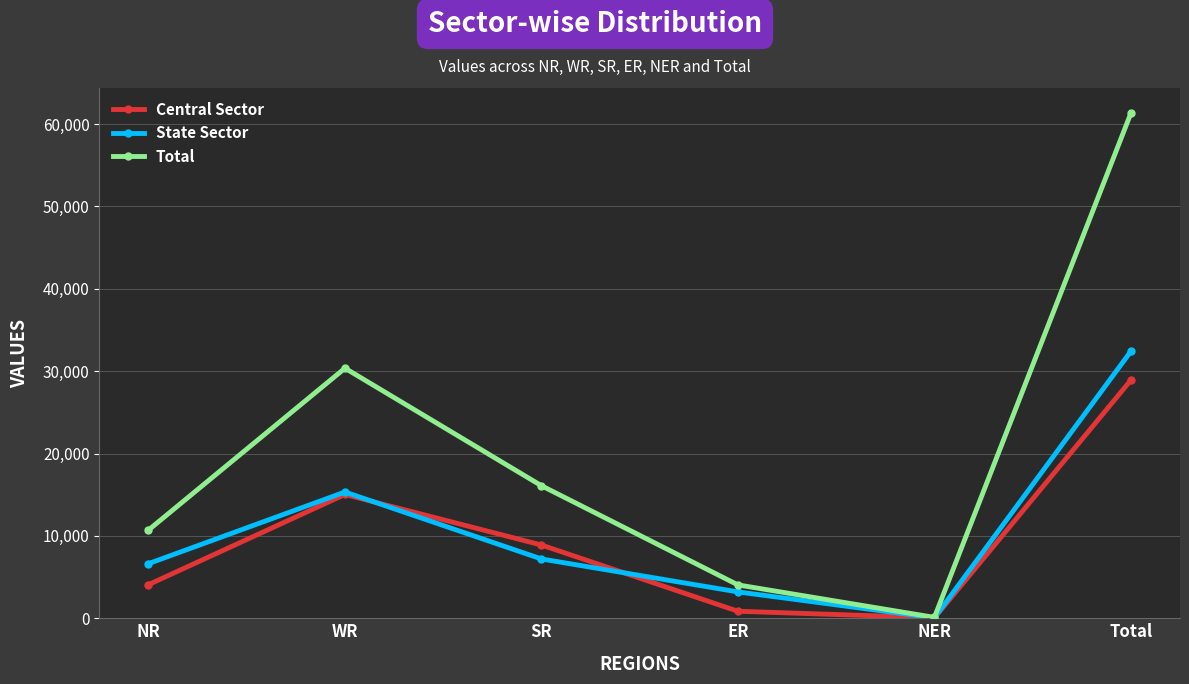

What is the label of the 4th point from the left?

ER